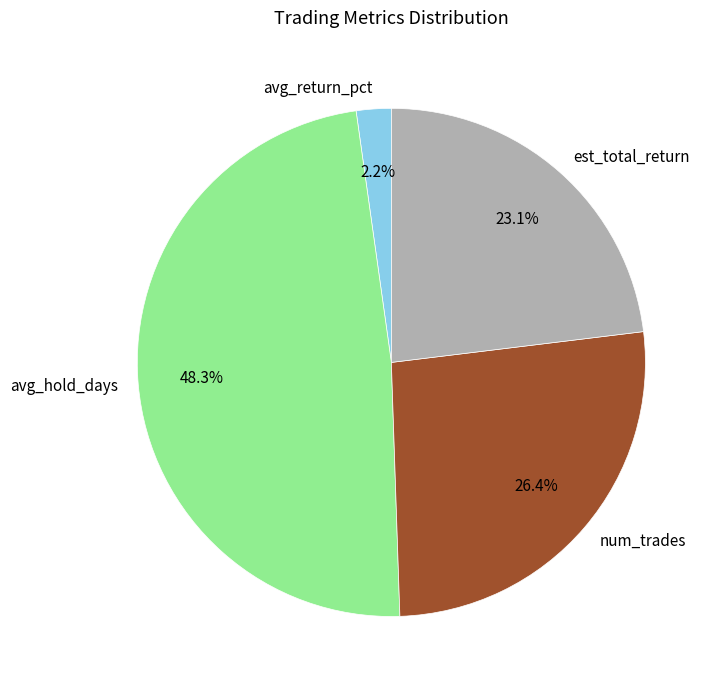

Rank the categories by value from lowest to highest.

avg_return_pct, est_total_return, num_trades, avg_hold_days